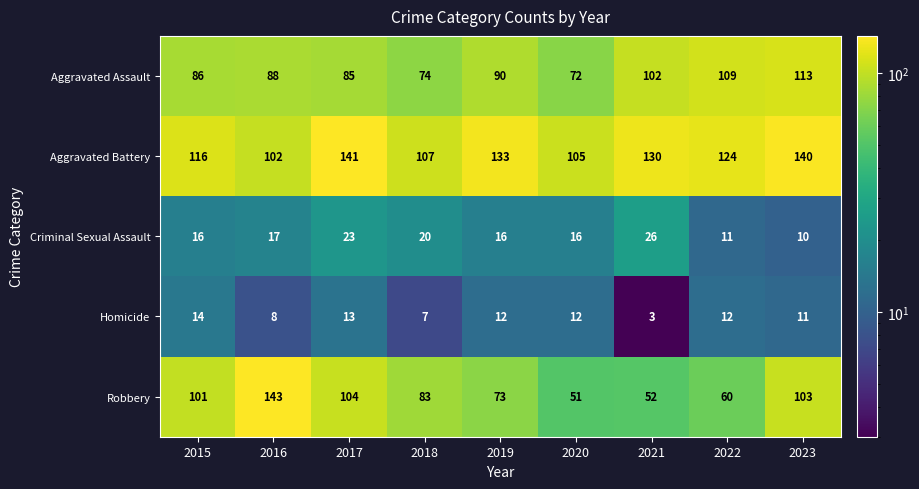

What is the difference between the highest and lowest values at 2018?

100